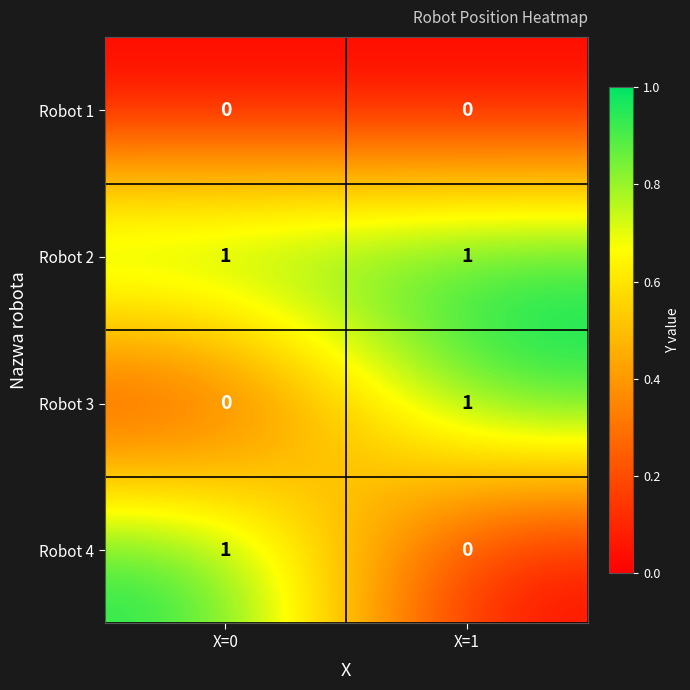

Which category has the lowest value in the Robot 4 series?

X=1